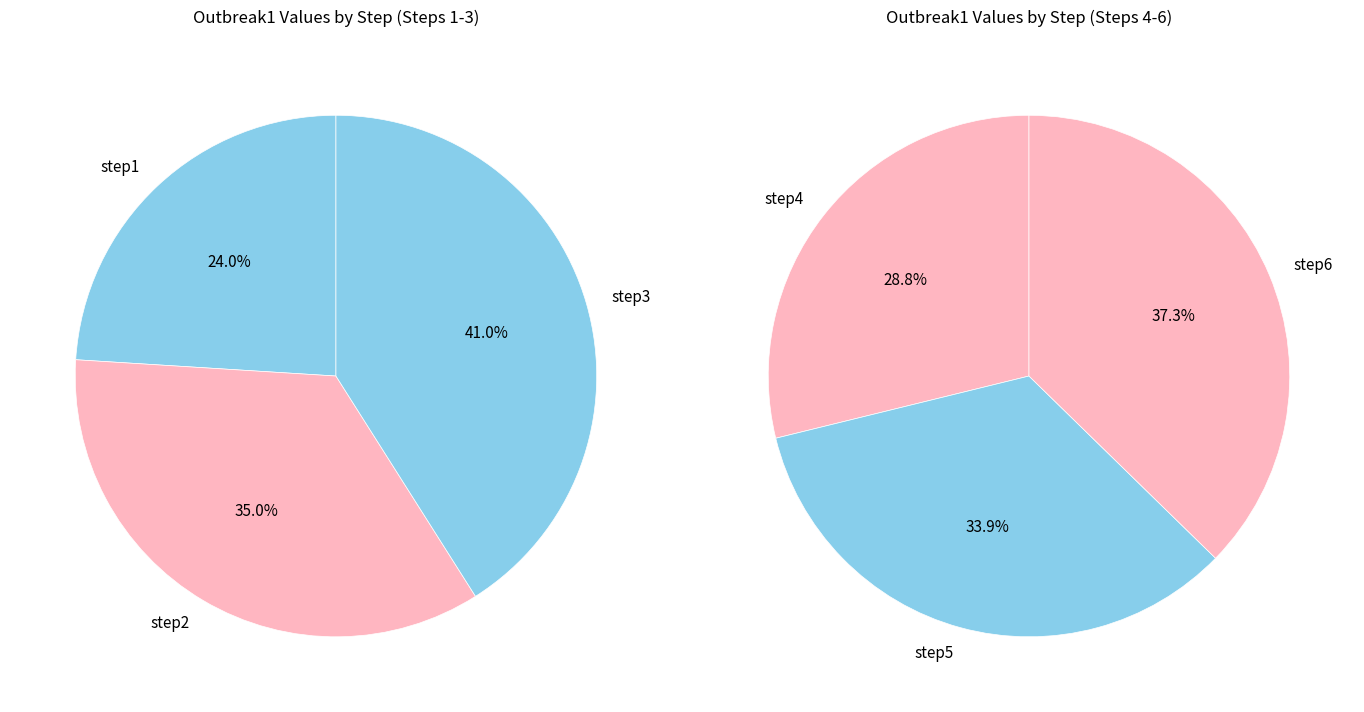

Does step5 represent more than half of the total?

No